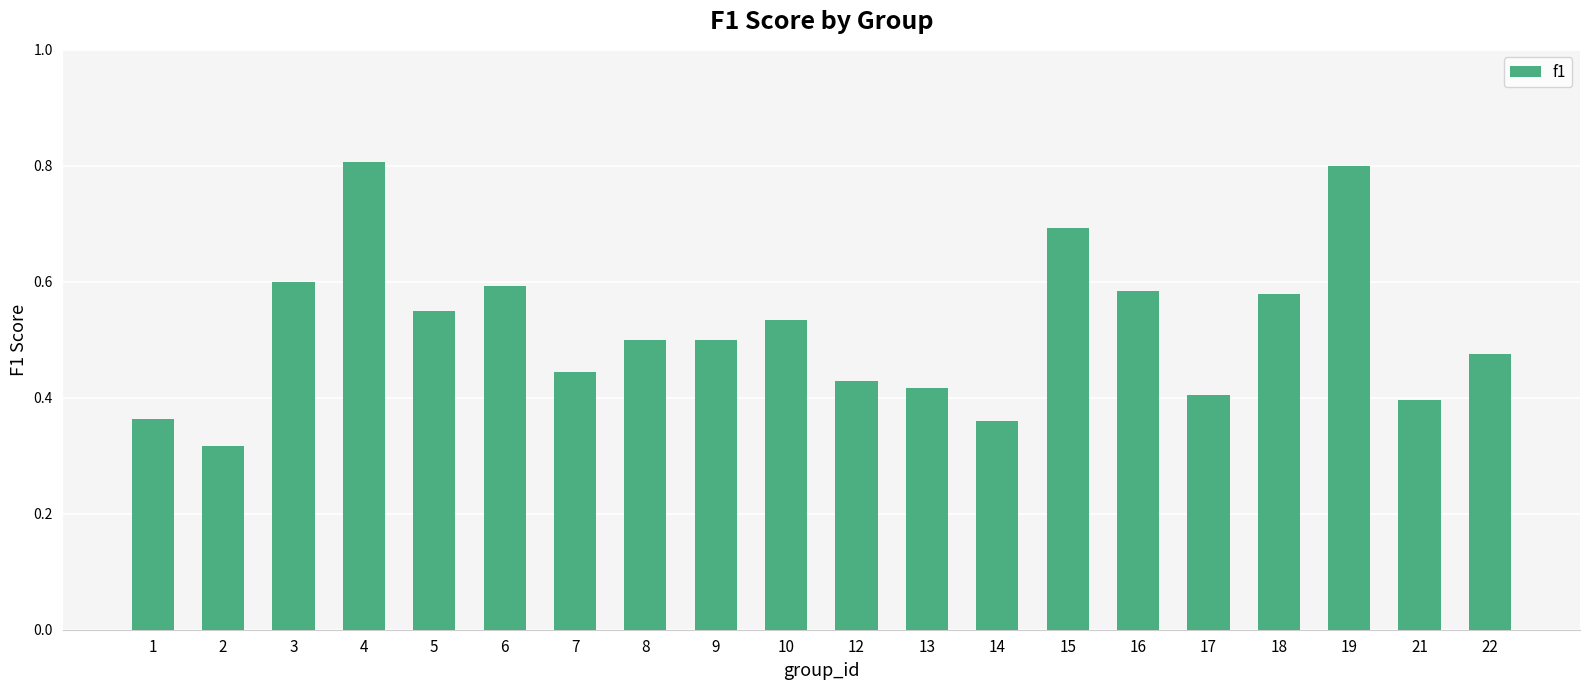

Which category has the lowest value across all series?

2